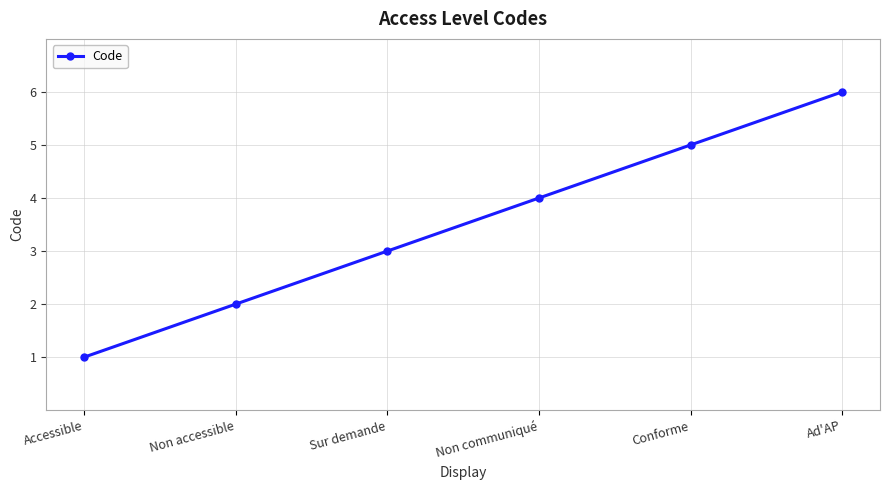

What is the label of the 5th point from the left?

Conforme